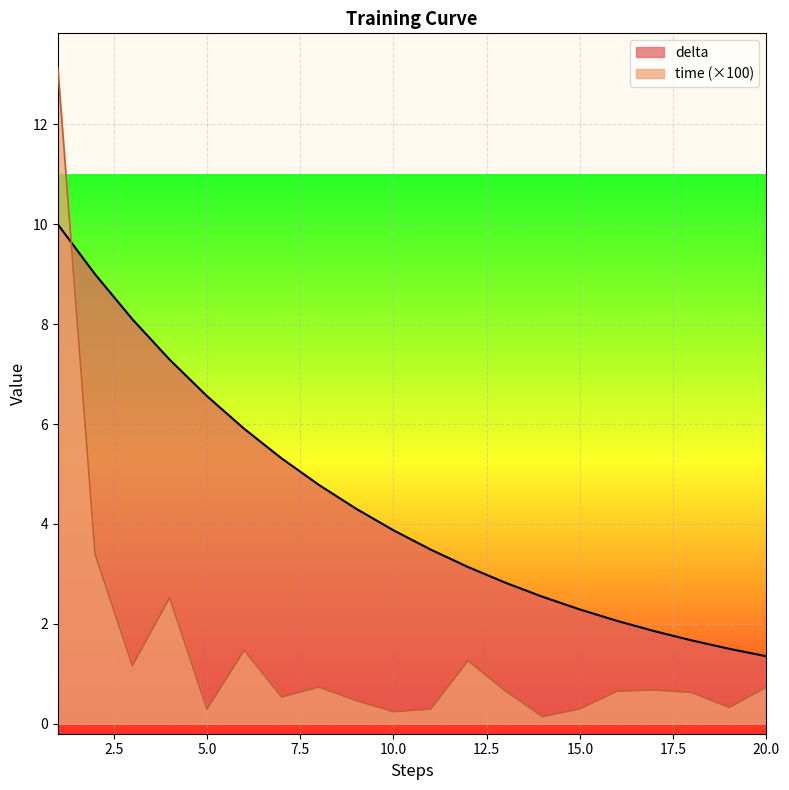

After their last crossing, which series has the higher values: delta or time?

delta